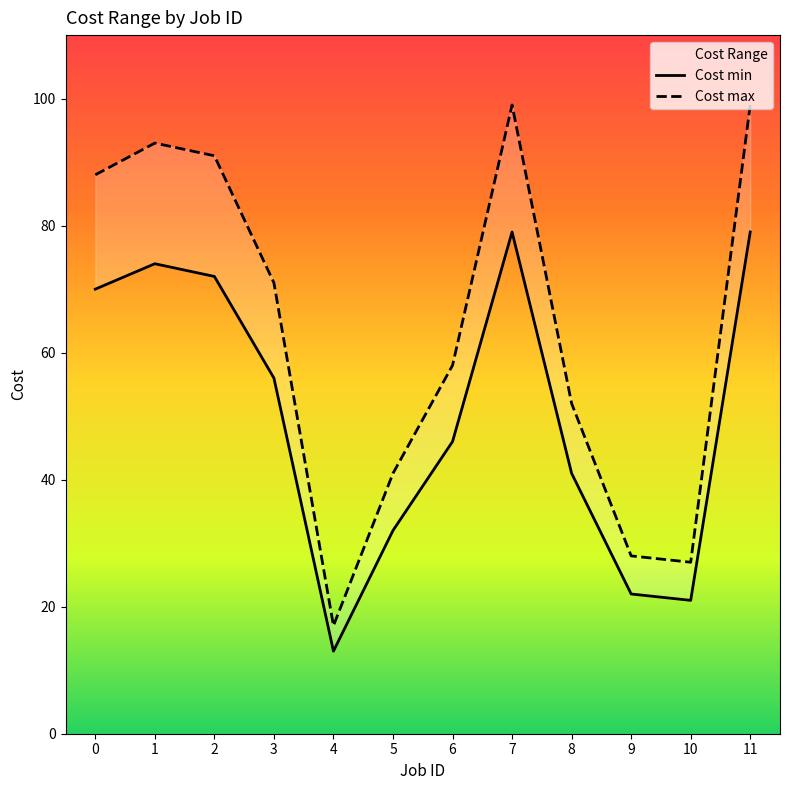

What is the difference between the maximum and minimum values in the Cost max series?

82